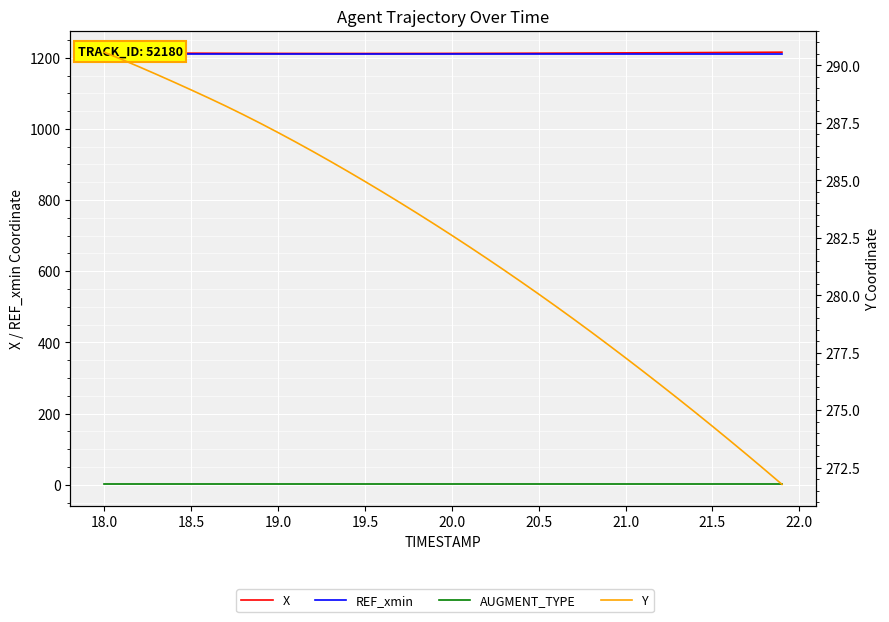

What is the highest value of the Y series?

290.6